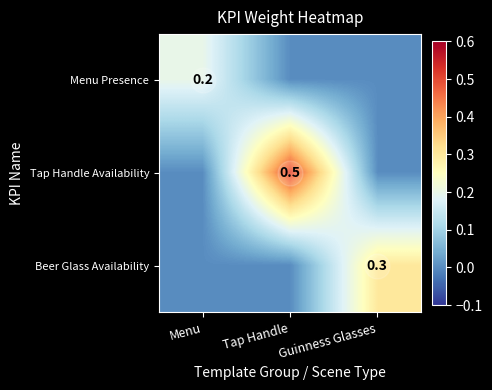

The value of Beer Glass Availability at Guinness Glasses is 0.3. True or false?

True